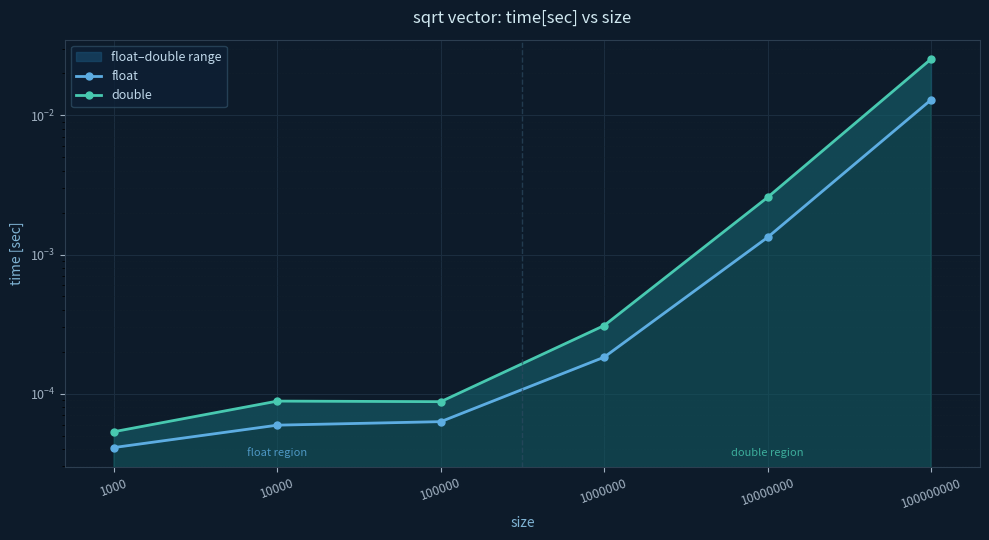

Is it true that float equals 0.0 at 1000000?

True